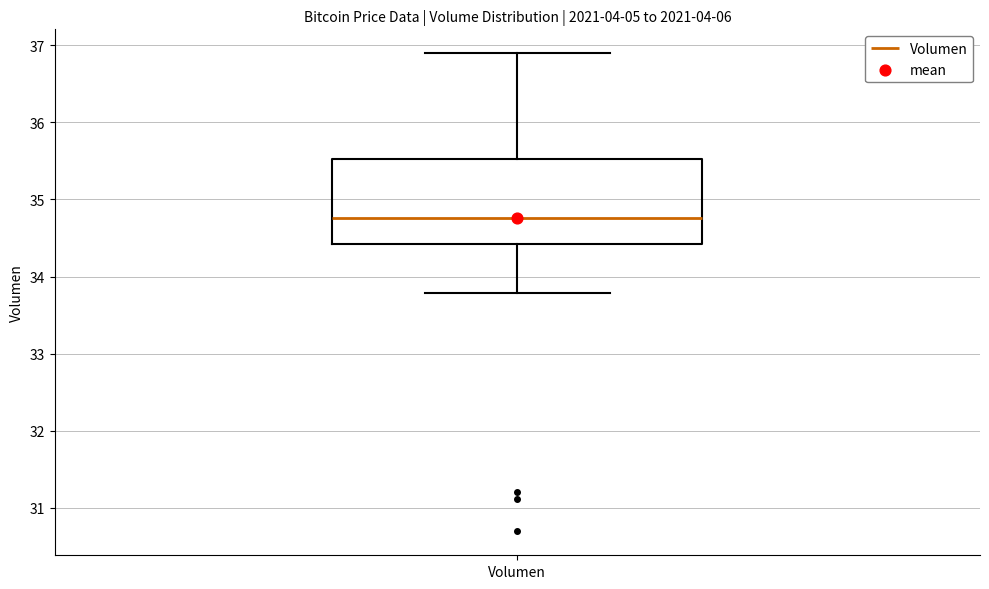

Transcribe this box plot: give where the median line is, the range the box spans, and where the two whiskers end, as read against the y-axis. The values are not printed on the chart, so give them approximately, as read against the axis.

median 34.8, box 34.4 to 35.5, whiskers 33.8 to 36.9